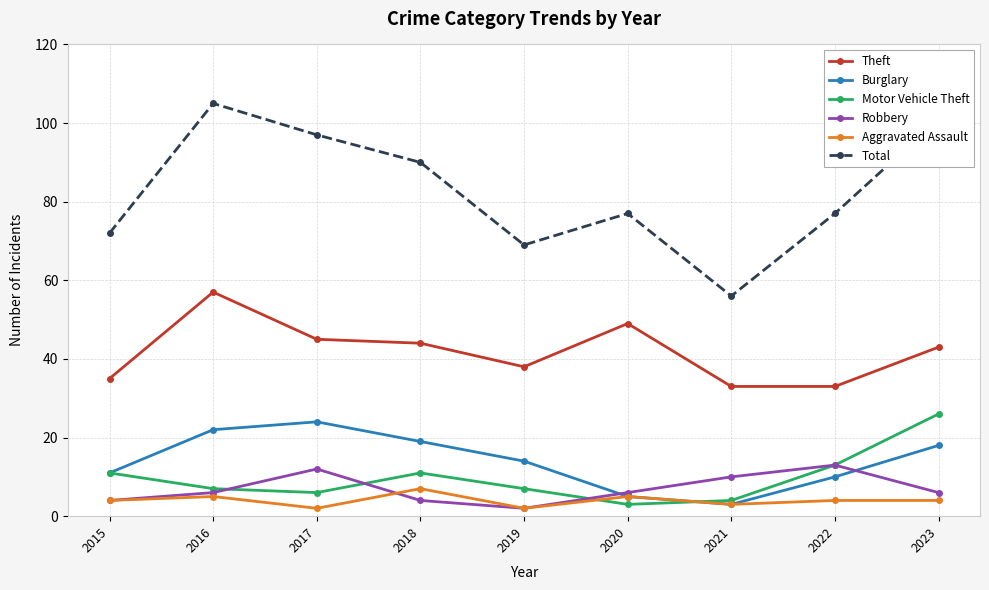

What is the difference between the highest and lowest values at 2016?

100